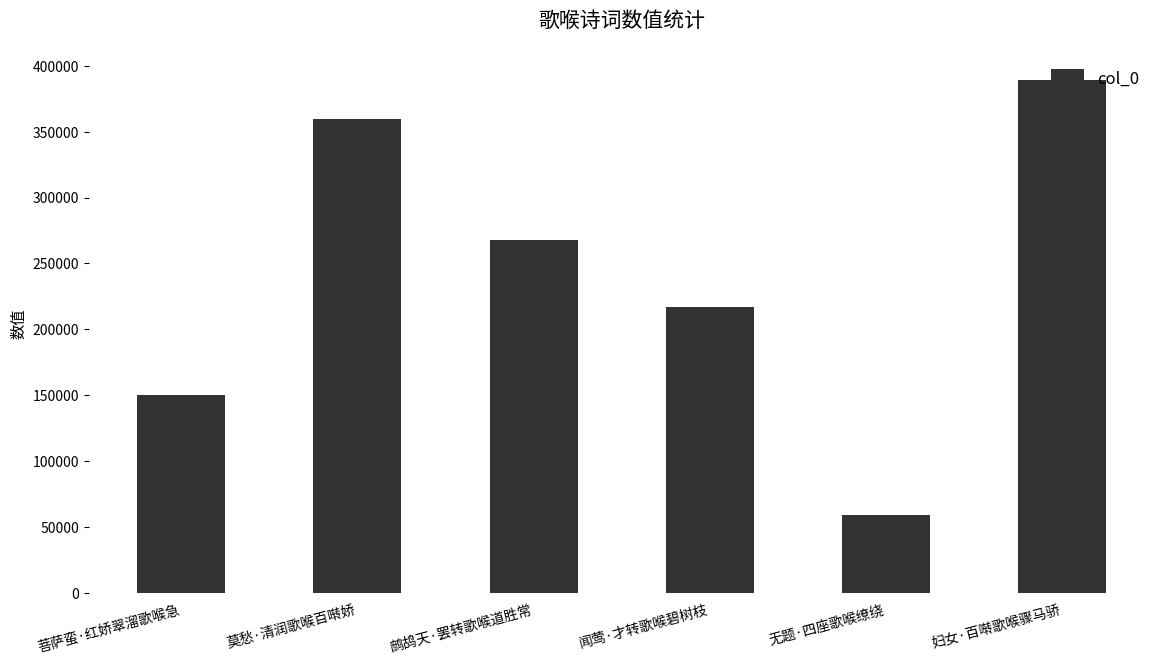

Reading left to right, what are all the values shown in this chart?

菩萨蛮·红娇翠溜歌喉急=149840	莫愁·清润歌喉百啭娇=359796	鹧鸪天·罢转歌喉道胜常=267415	闻莺·才转歌喉碧树枝=216701	无题·四座歌喉缭绕=58877	妇女·百啭歌喉骤马骄=389202